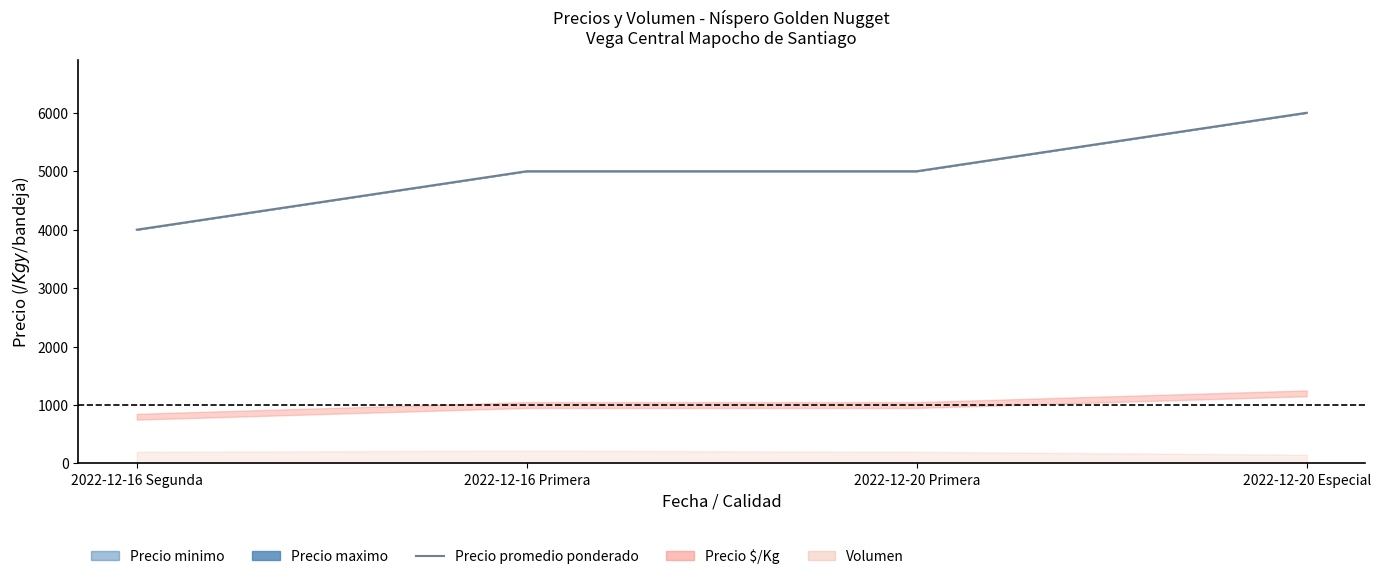

How many categories are shown in the chart?

4